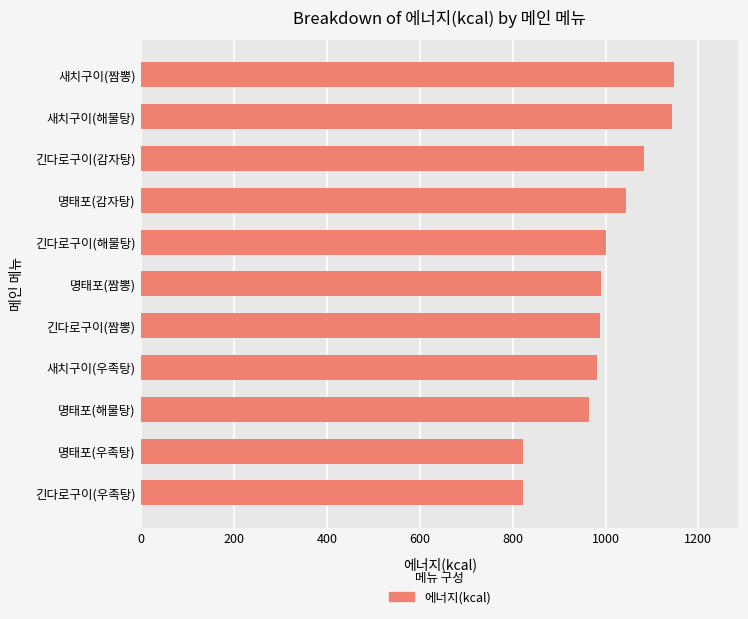

The chart shows a value of 1614.2 at 새치구이(해물탕). True or false?

False